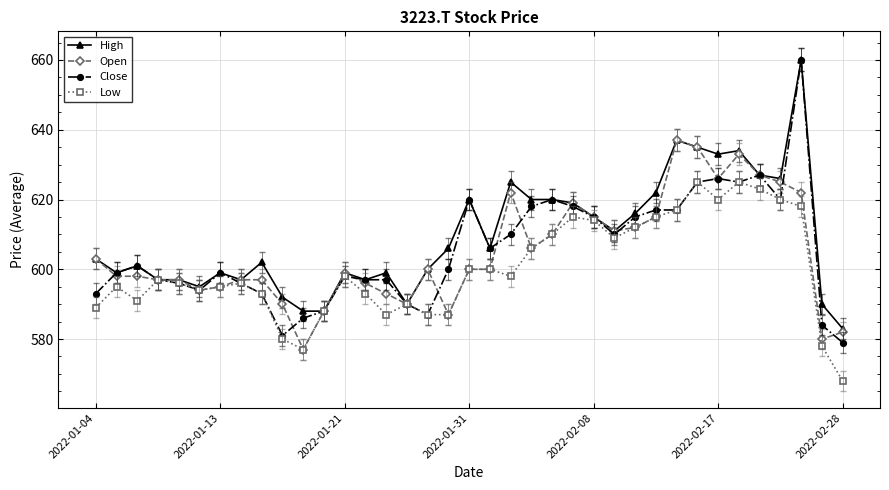

How many data points in Low are less than 597?

18